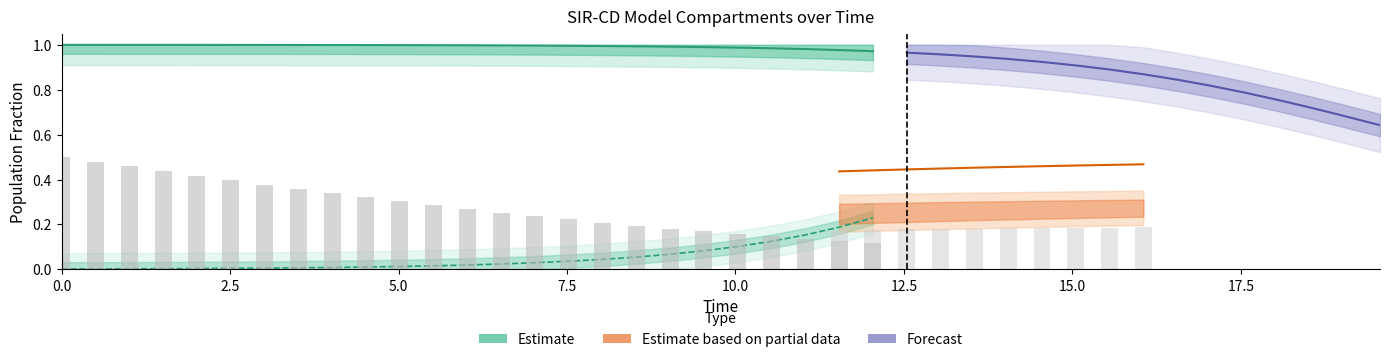

Are the bars horizontal?

No